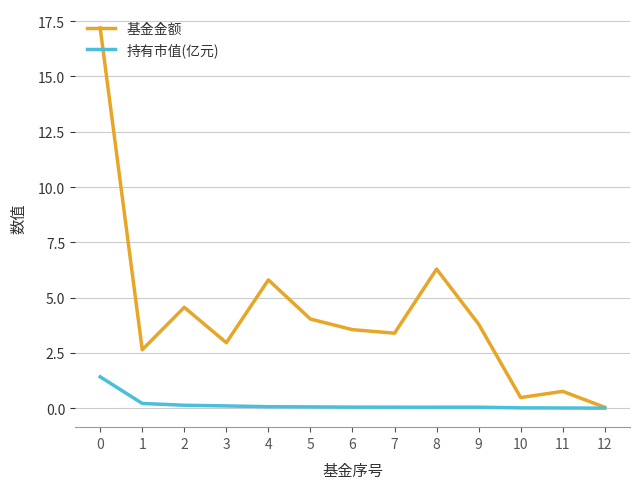

Which series has the widest spread of values?

基金金额